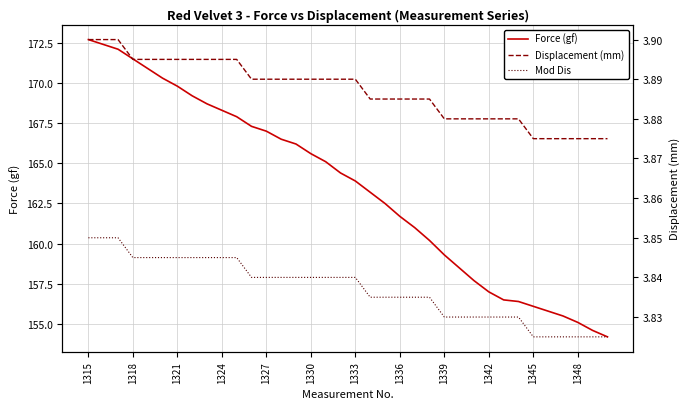

Is it true that Mod Dis equals 2.2 at 16?

False